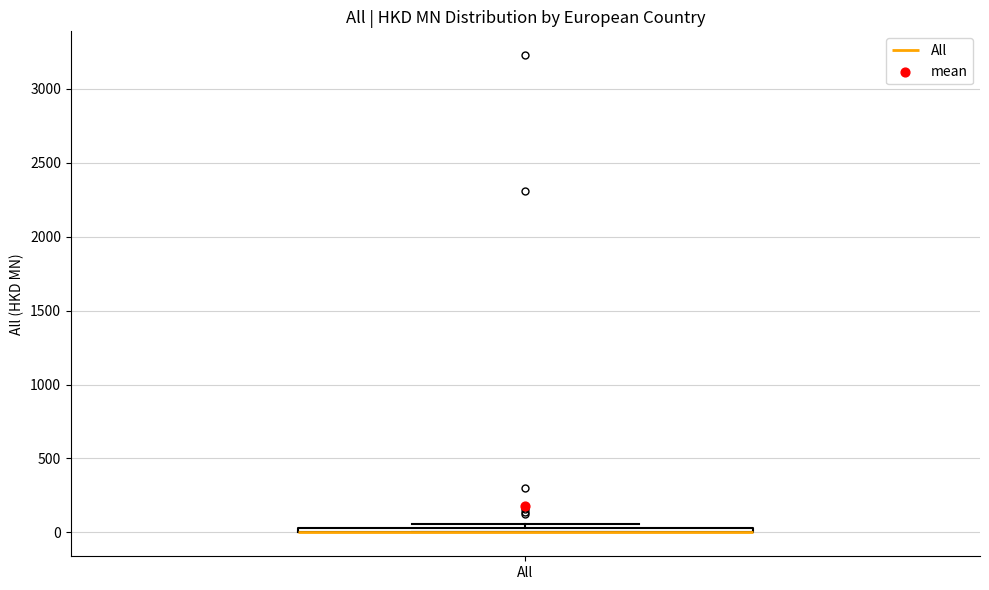

Where is the lower edge of the box for All on the y-axis? The values are not printed on the chart, so give them approximately, as read against the axis.

0